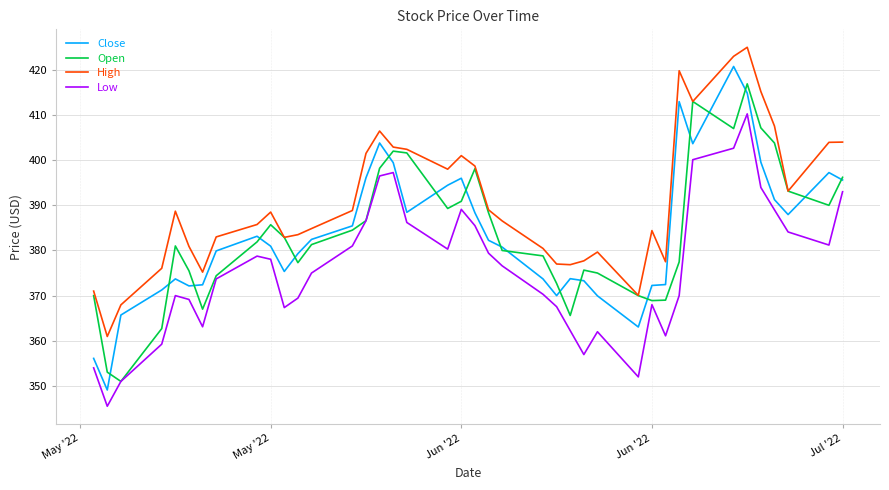

Rank the series by their maximum value, from lowest to highest.

Low, Open, Close, High